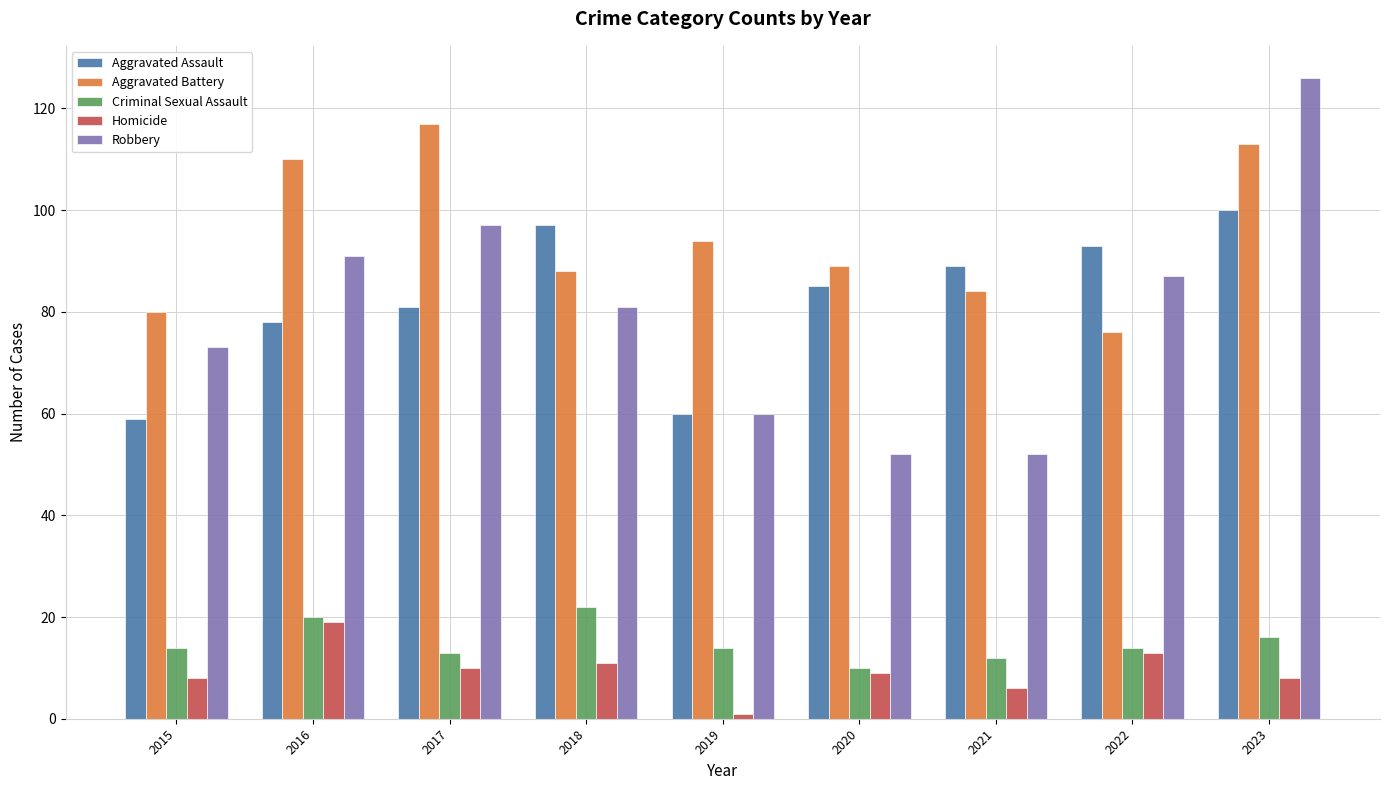

Is it true that Criminal Sexual Assault equals 14 at 2019?

True